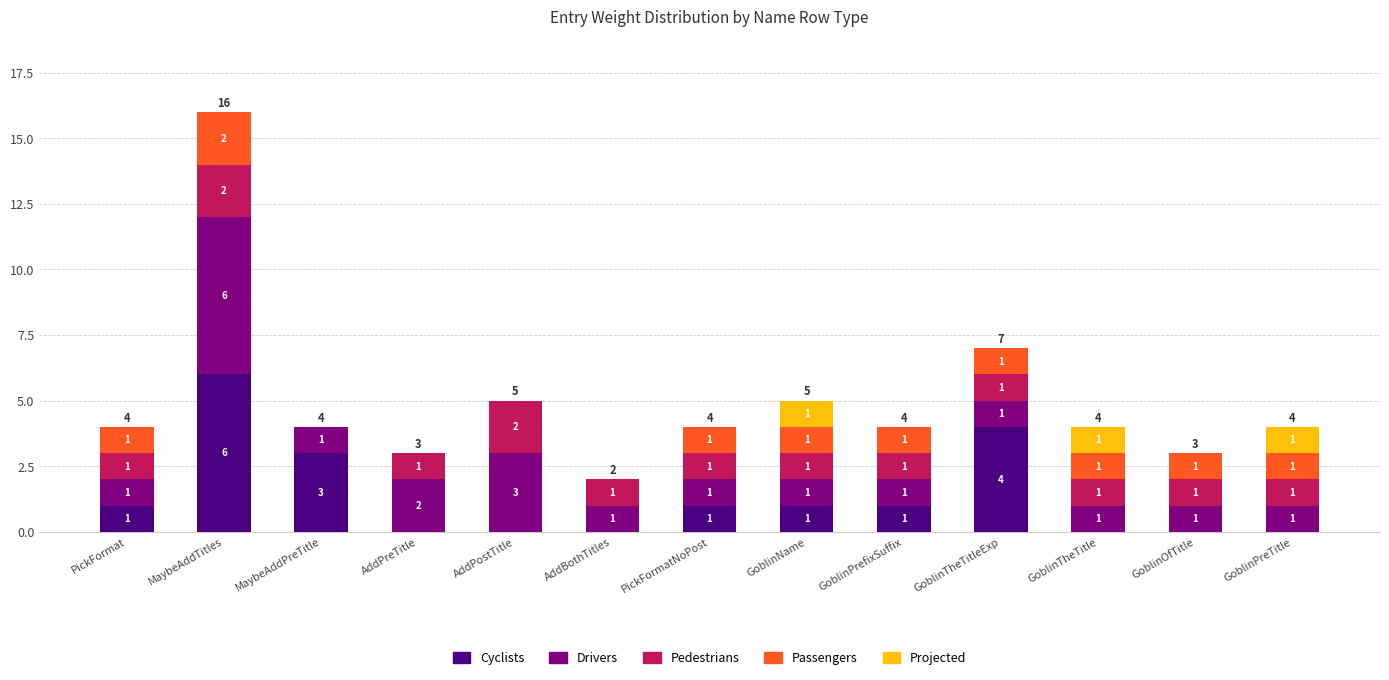

At which category is the sum across all series the highest?

MaybeAddTitles